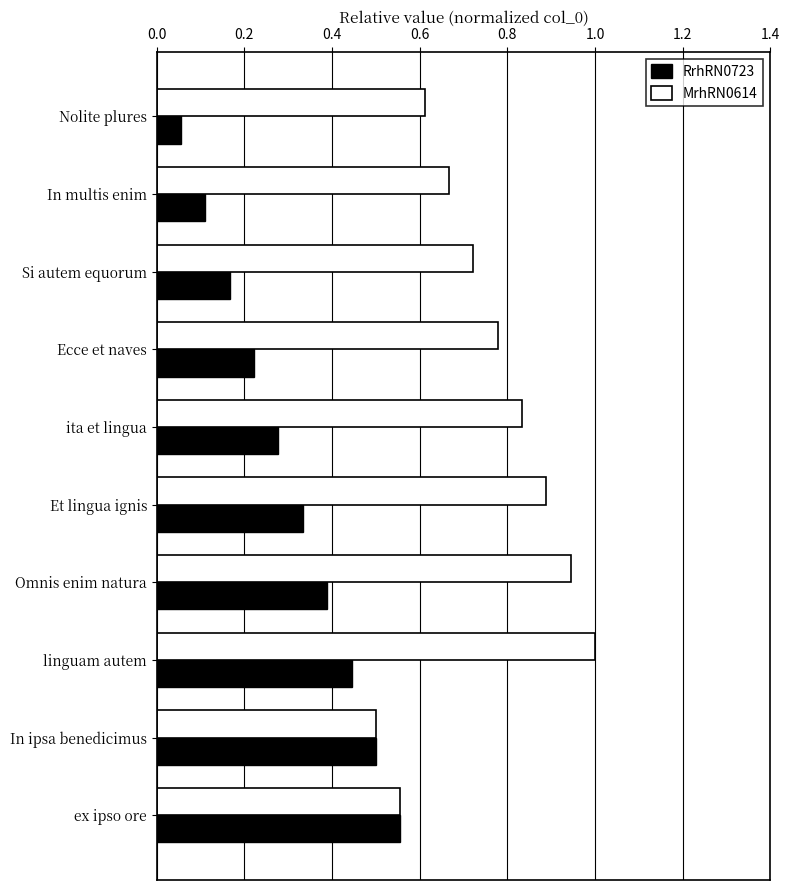

What are all the series names shown in the legend?

RrhRN0723, MrhRN0614